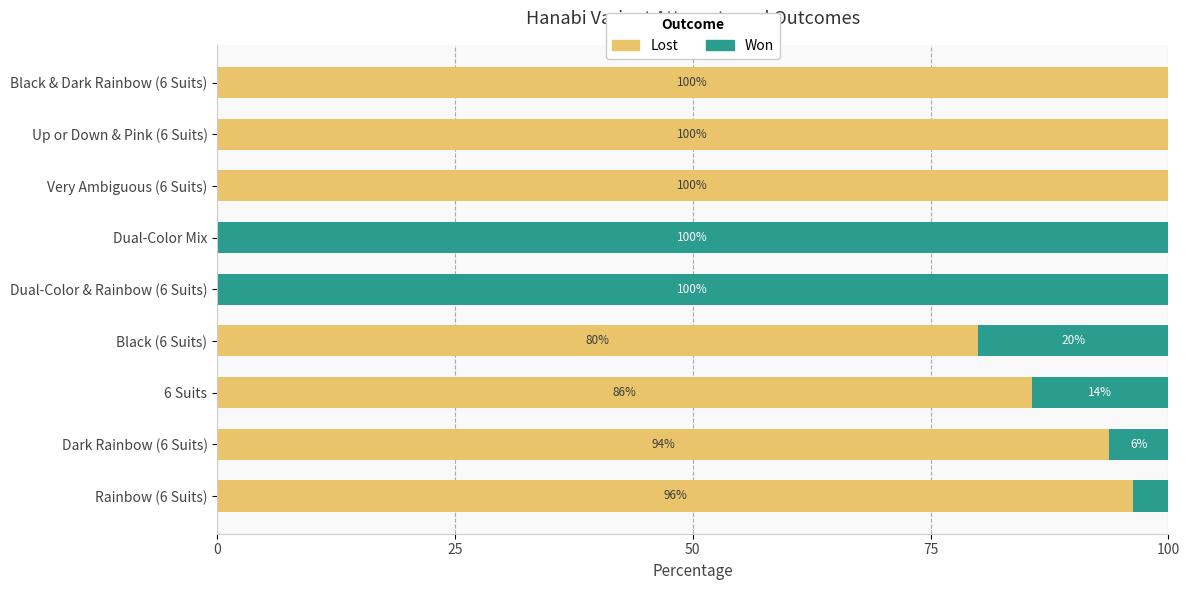

What is the highest value of the Lost series?

100.0